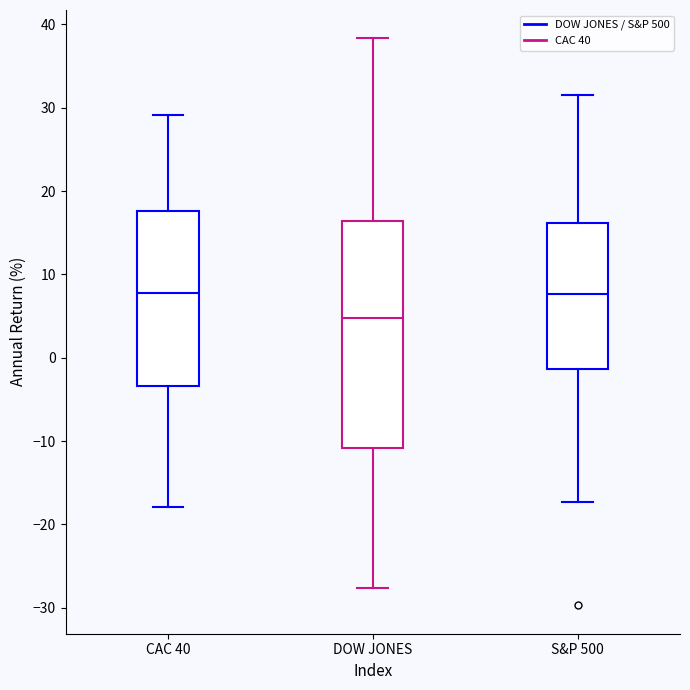

Reading left to right, read every box against the y-axis: the position of its median line, the range the box covers, and the ends of its whiskers. The values are not printed on the chart, so give them approximately, as read against the axis.

CAC 40: median 8, box -3 to 18, whiskers -18 to 29
DOW JONES: median 5, box -11 to 16, whiskers -28 to 38
S&P 500: median 8, box -1 to 16, whiskers -17 to 32